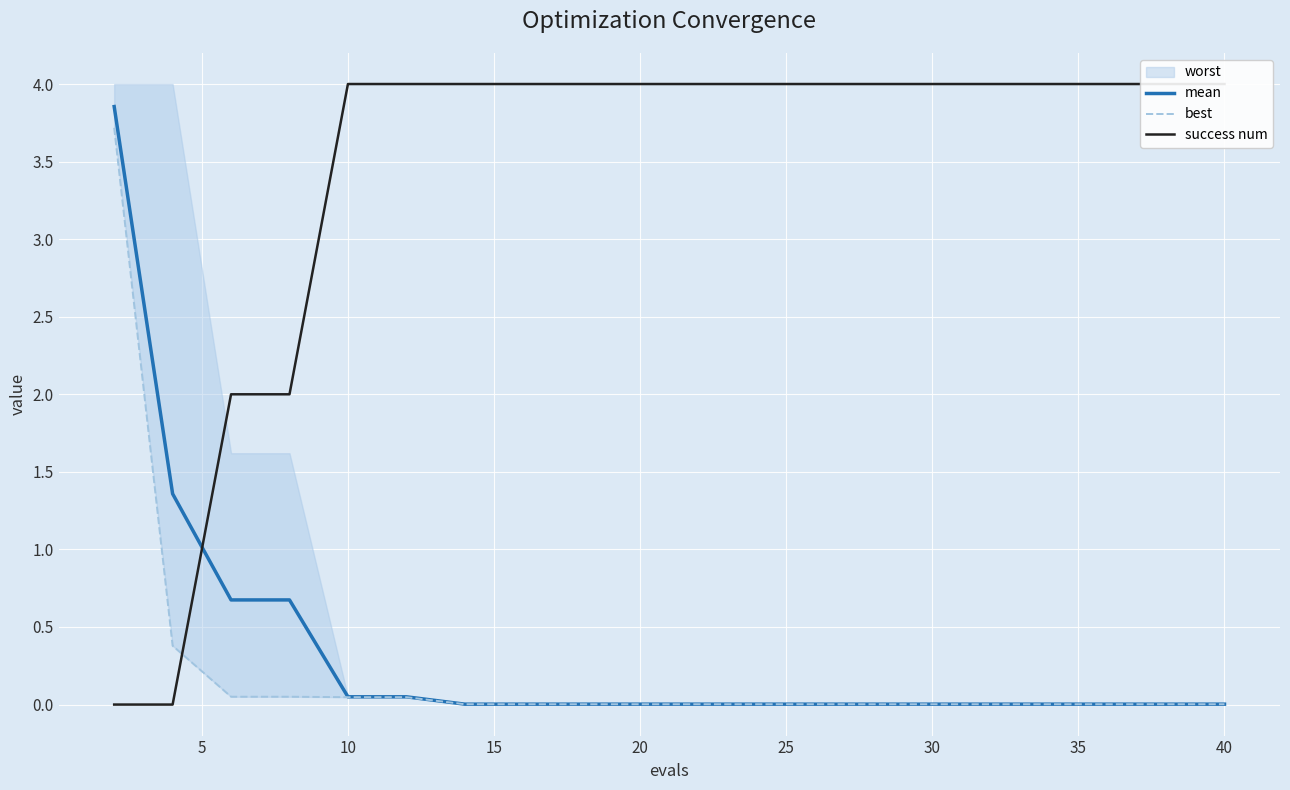

How many success num values are between 4 and 5?

16